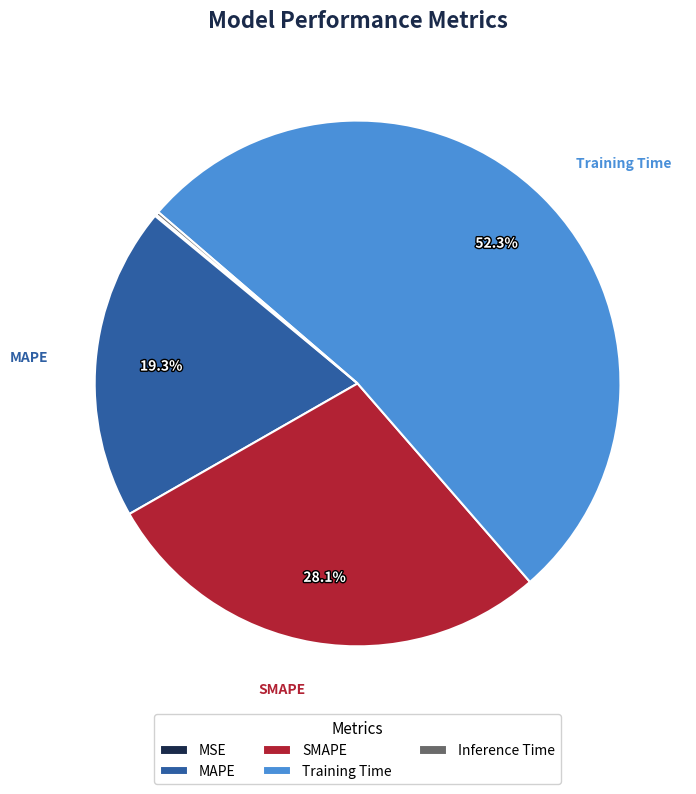

Is it true that Training Time is 67% of the pie?

False